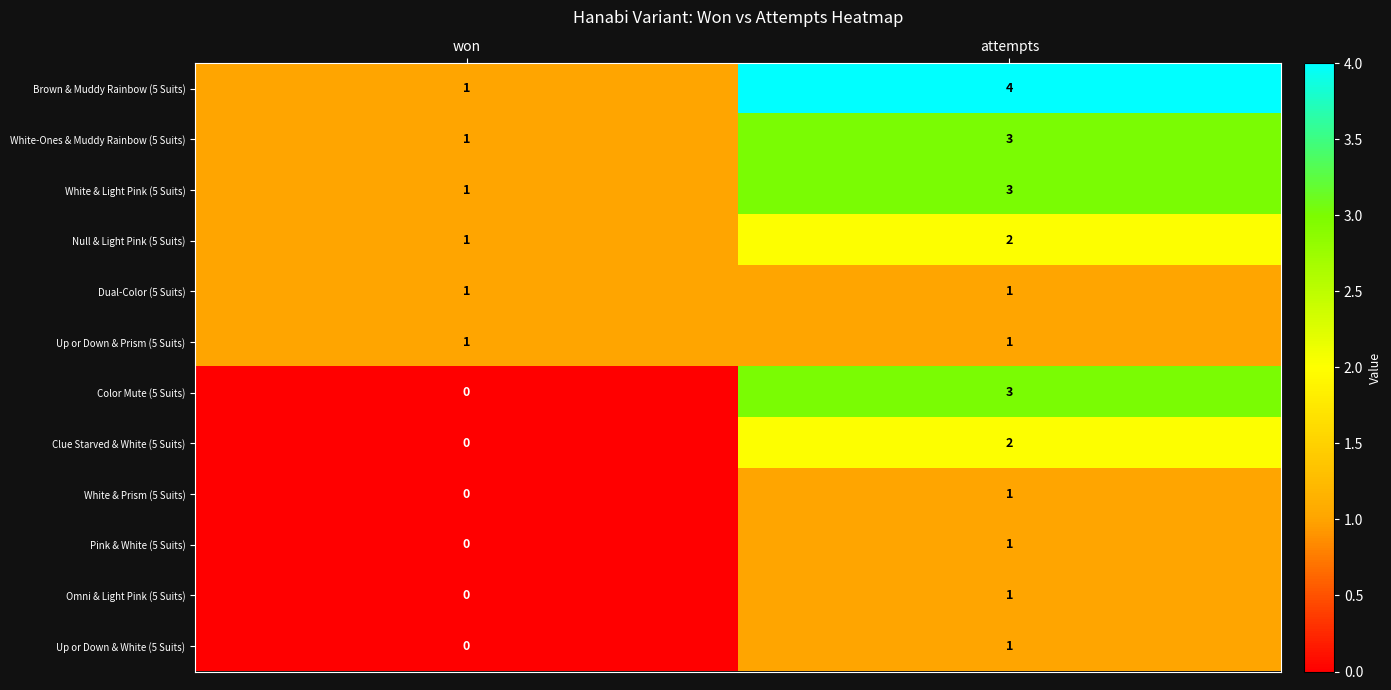

At which label is White & Prism (5 Suits) closest to 0?

won